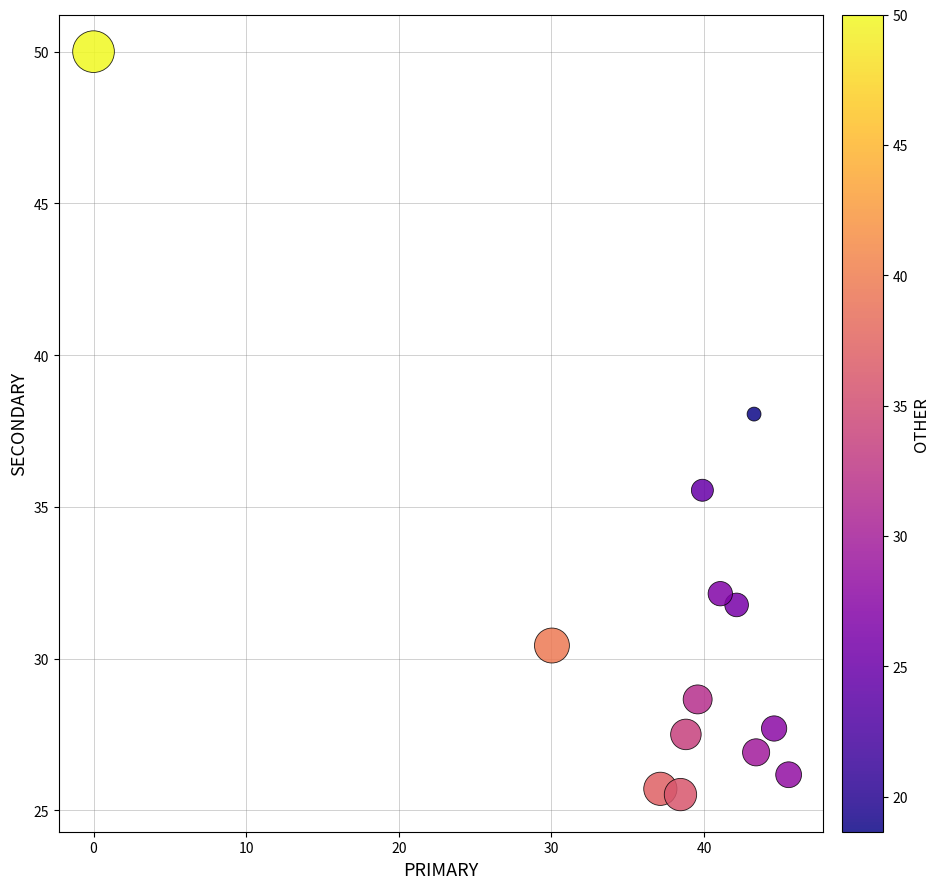

What is the range of X values (max minus min)?

45.5